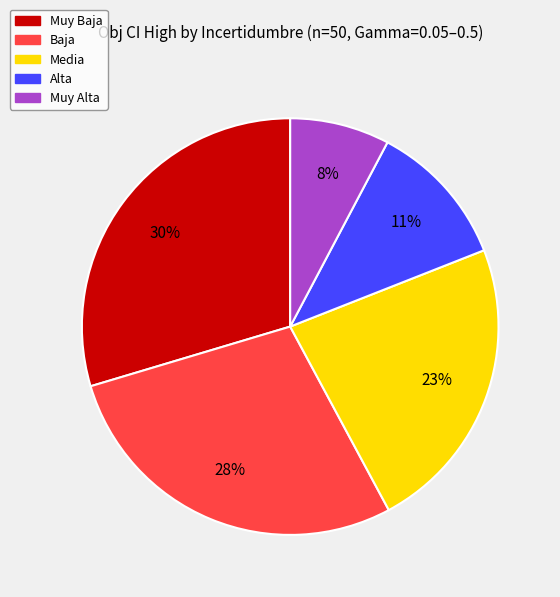

To the nearest percent, what portion does Muy Baja represent?

30%